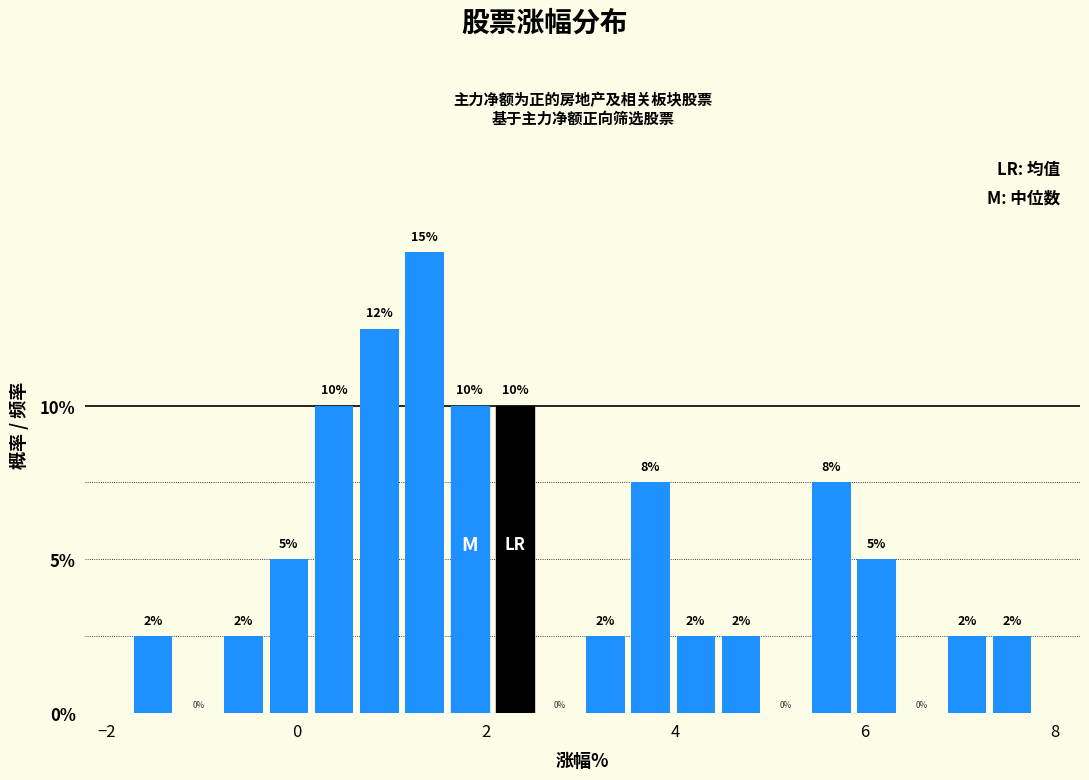

Read against the x-axis, roughly where is the centre of the tallest bar?

1.4